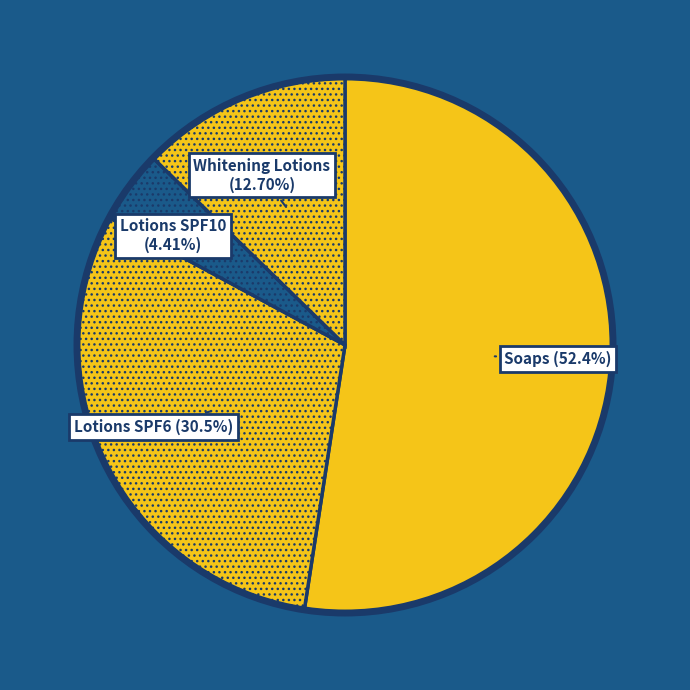

To the nearest percent, what is the difference between the largest and smallest slice percentages?

48%